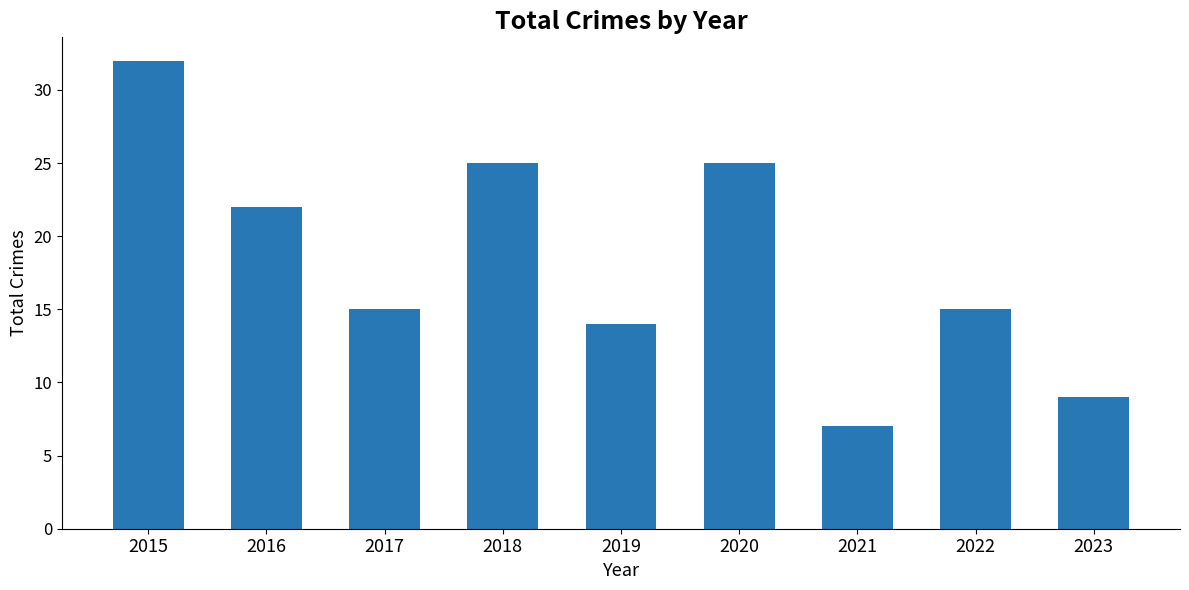

At which category does the chart reach its minimum across all series?

2021